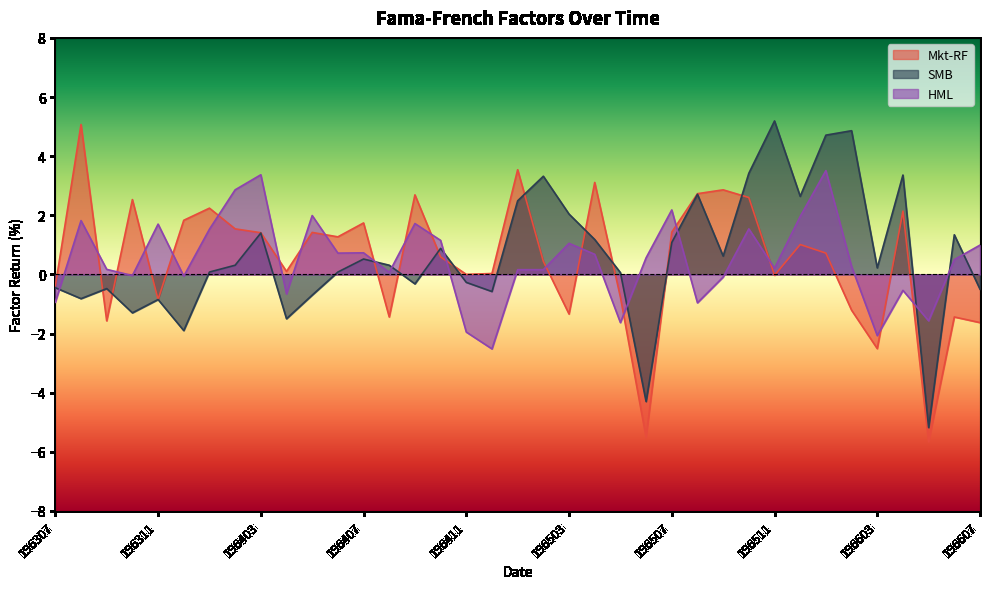

Where is SMB nearest to the value 0?

196505